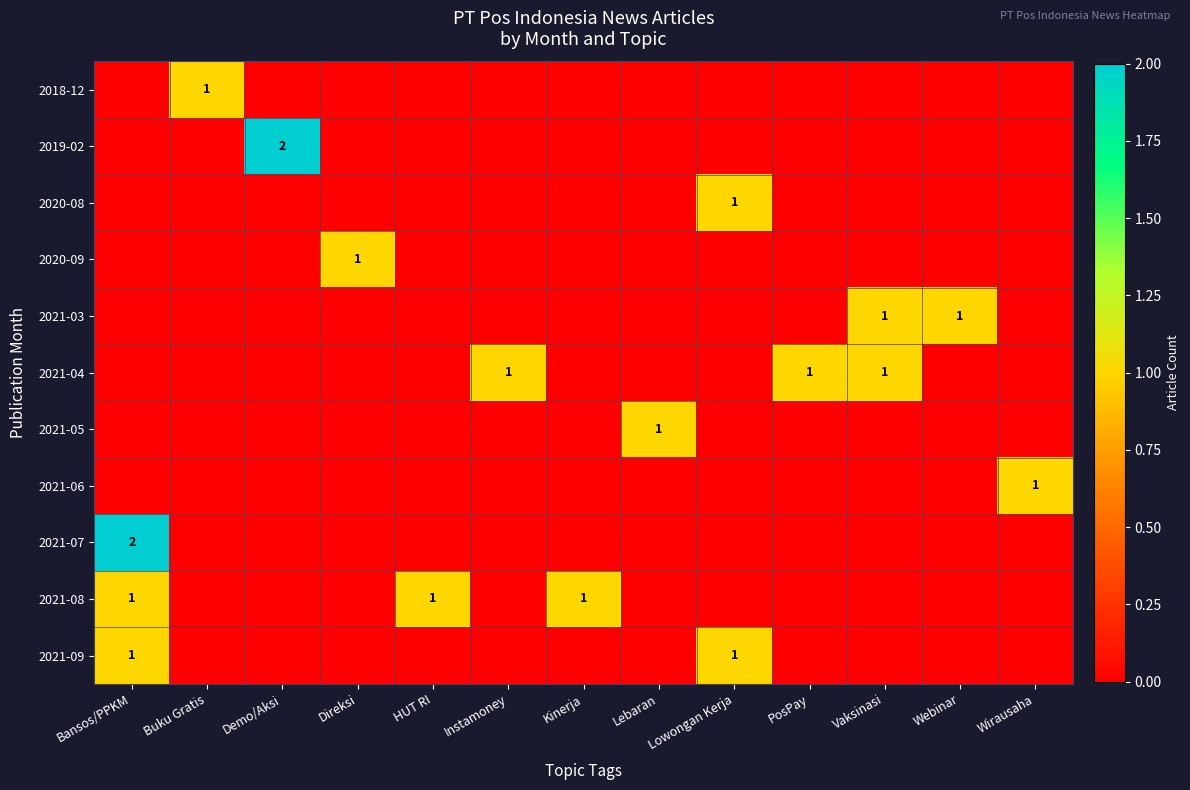

What is the total value across all series at Buku Gratis?

1